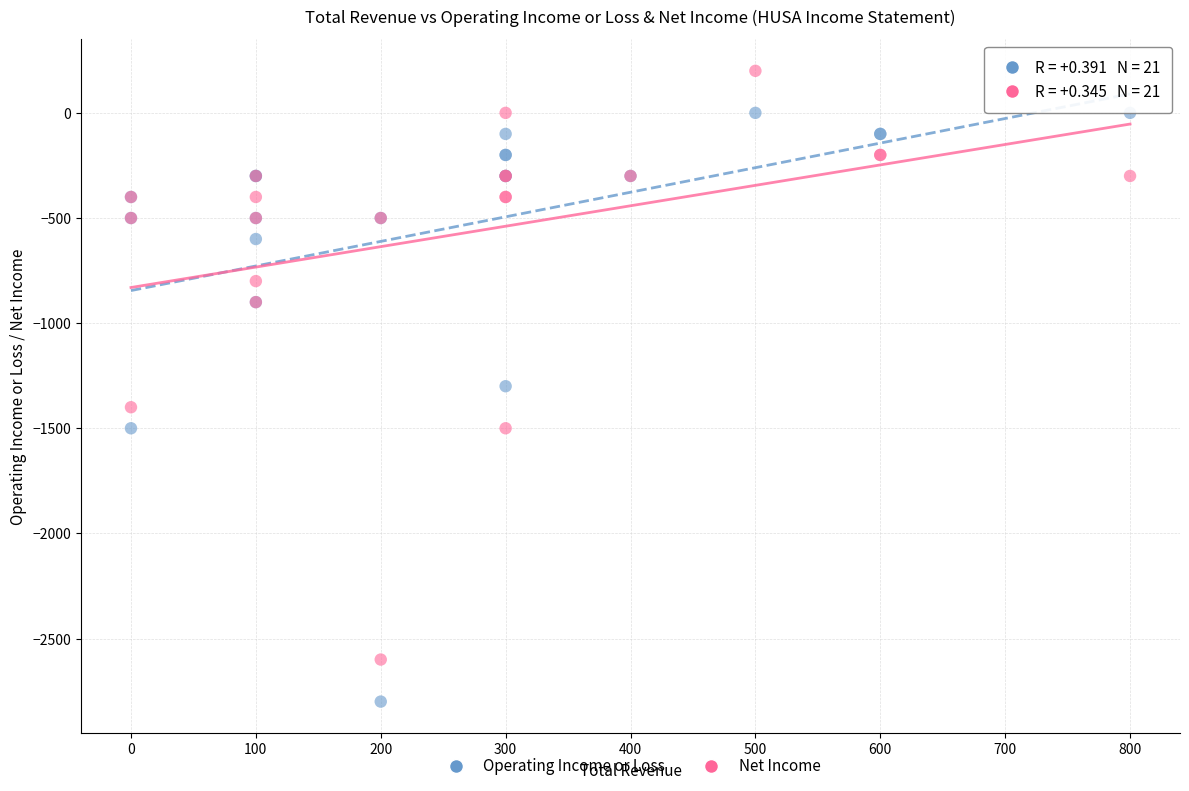

What are all the series names shown in the legend?

Operating Income or Loss, Net Income